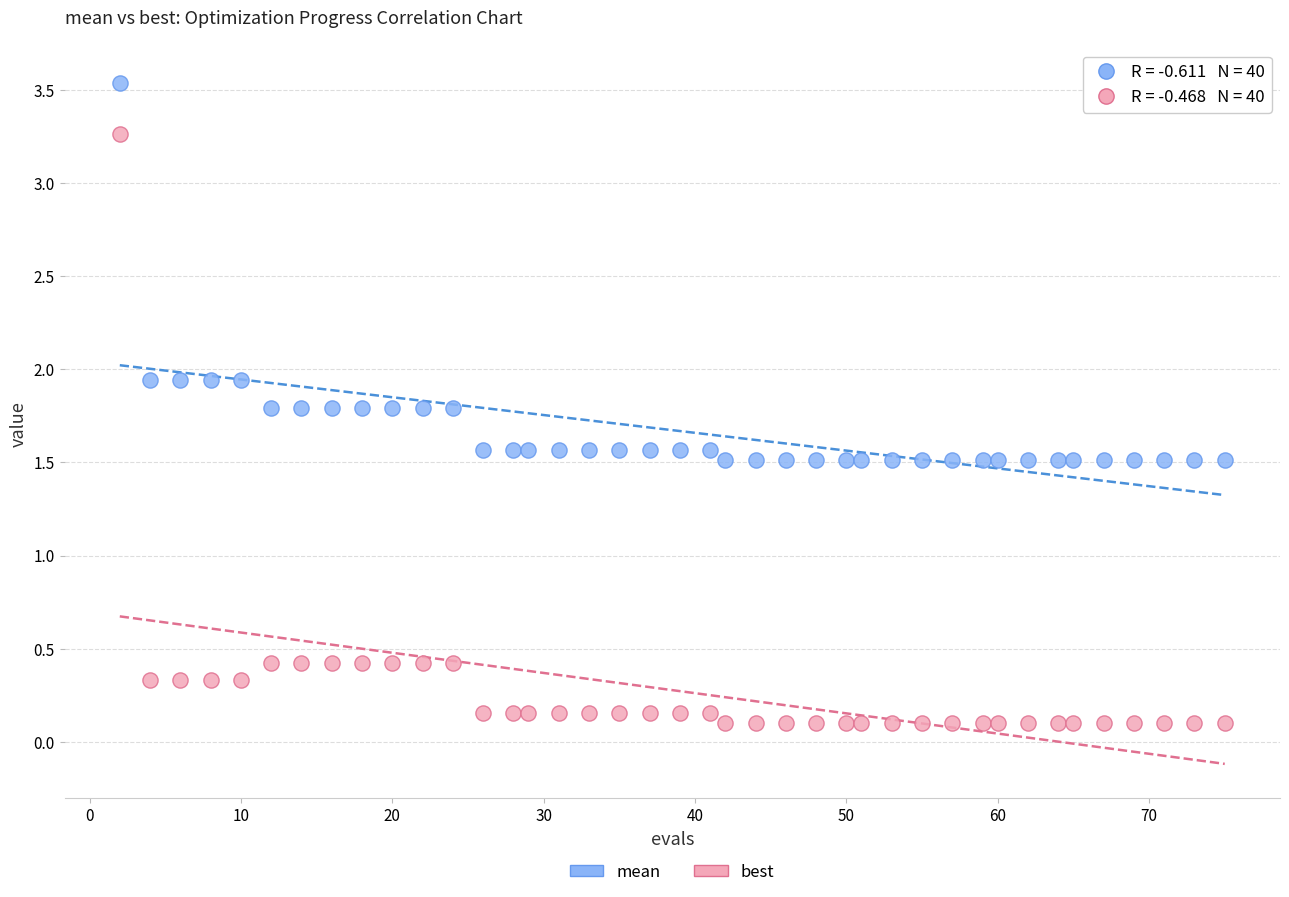

Which series reaches the minimum Y coordinate?

best